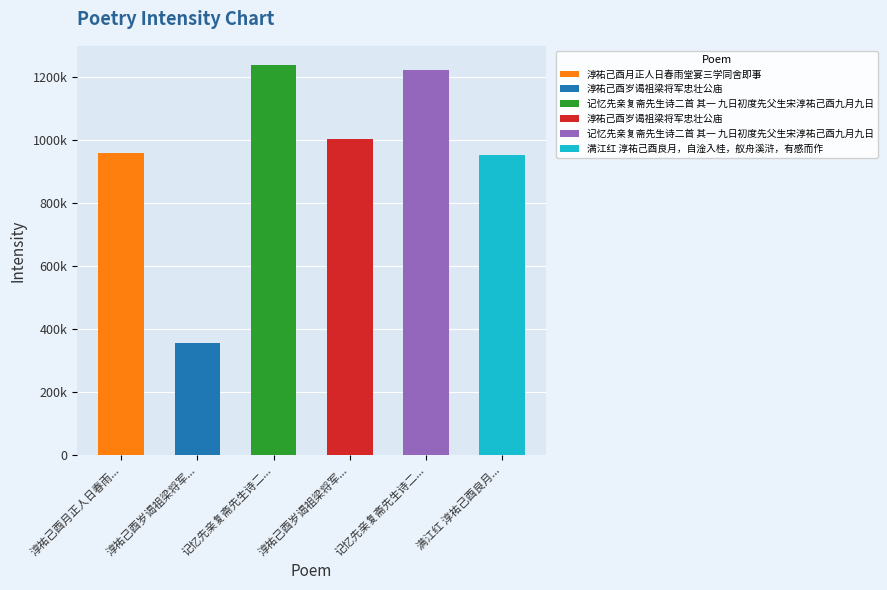

Rank the categories by value from lowest to highest.

淳祐己酉岁谒祖梁将军忠壮公庙, 满江红 淳祐己酉良月，自淦入桂，舣舟溪浒，有感而作, 淳祐己酉月正人日春雨堂宴三学同舍即事, 淳祐己酉岁谒祖梁将军忠壮公庙, 记忆先亲复斋先生诗二首 其一 九日初度先父生宋淳祐己酉九月九日, 记忆先亲复斋先生诗二首 其一 九日初度先父生宋淳祐己酉九月九日